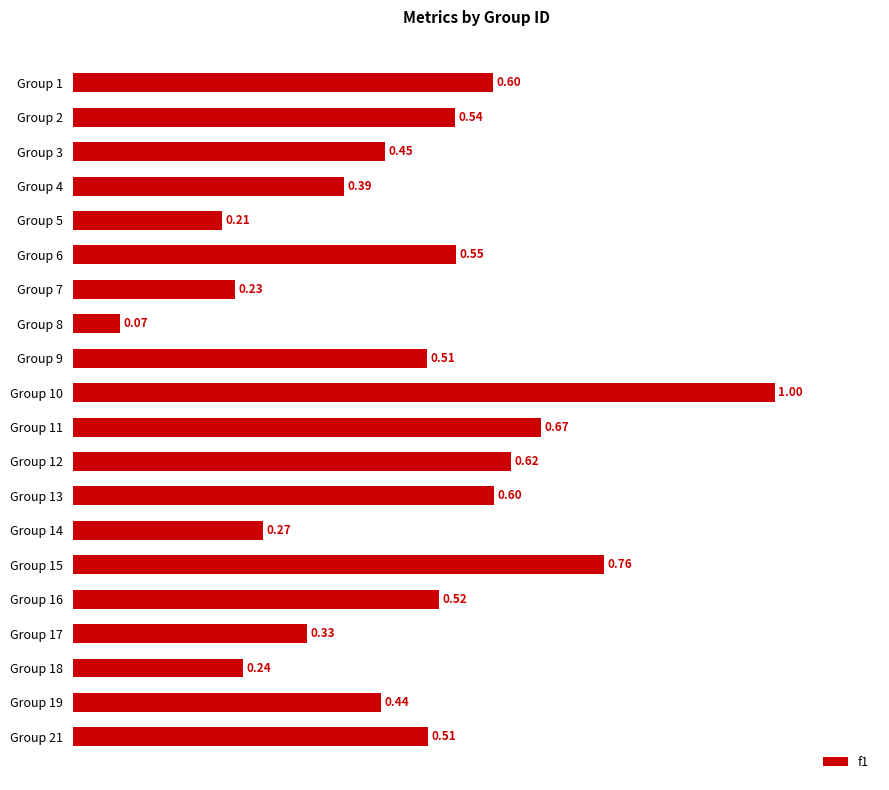

What is the sum of all values?

9.5